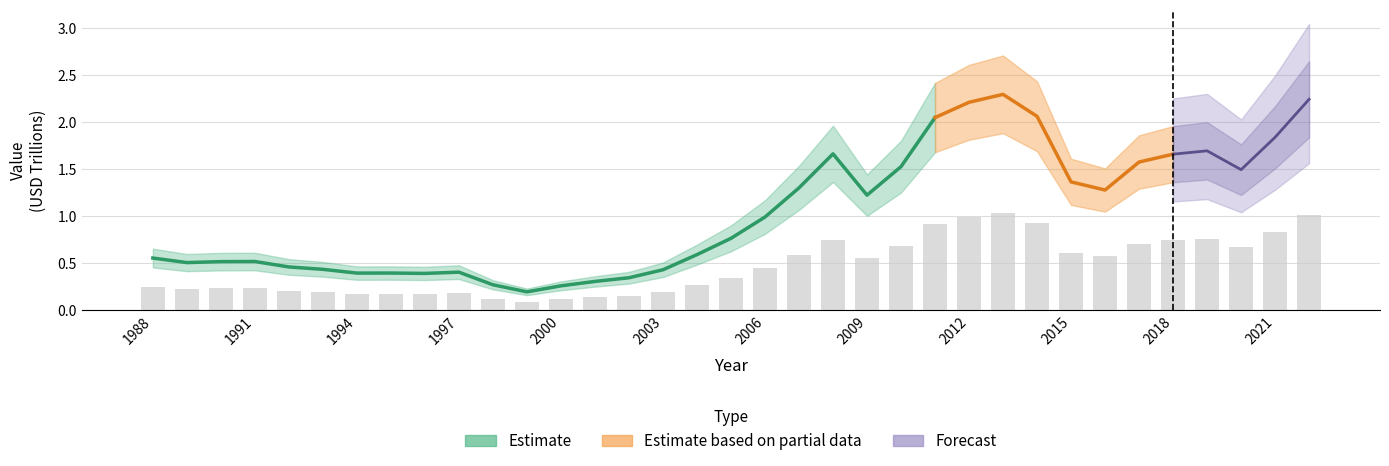

Are the bars grouped side by side (vs. stacked)?

No